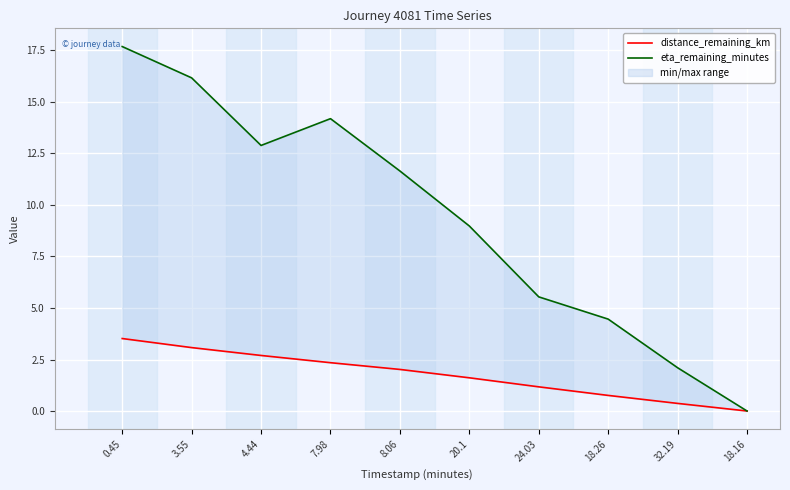

Which series has the largest total across all categories?

eta_remaining_minutes